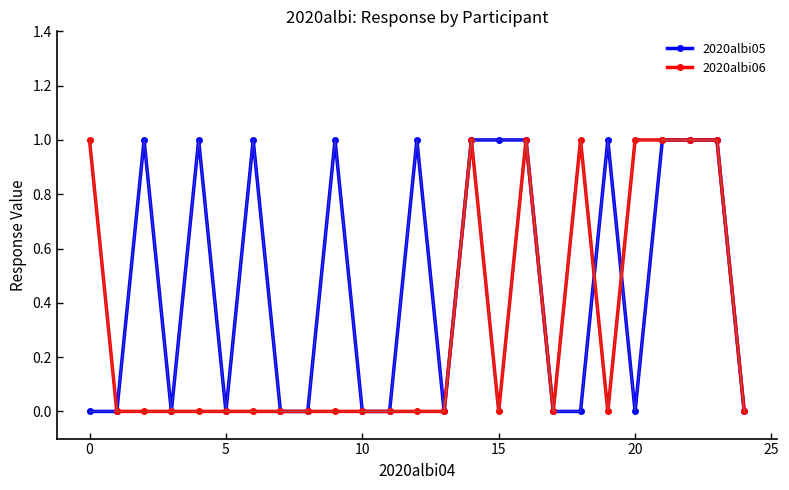

What are all the series names shown in the legend?

2020albi05, 2020albi06